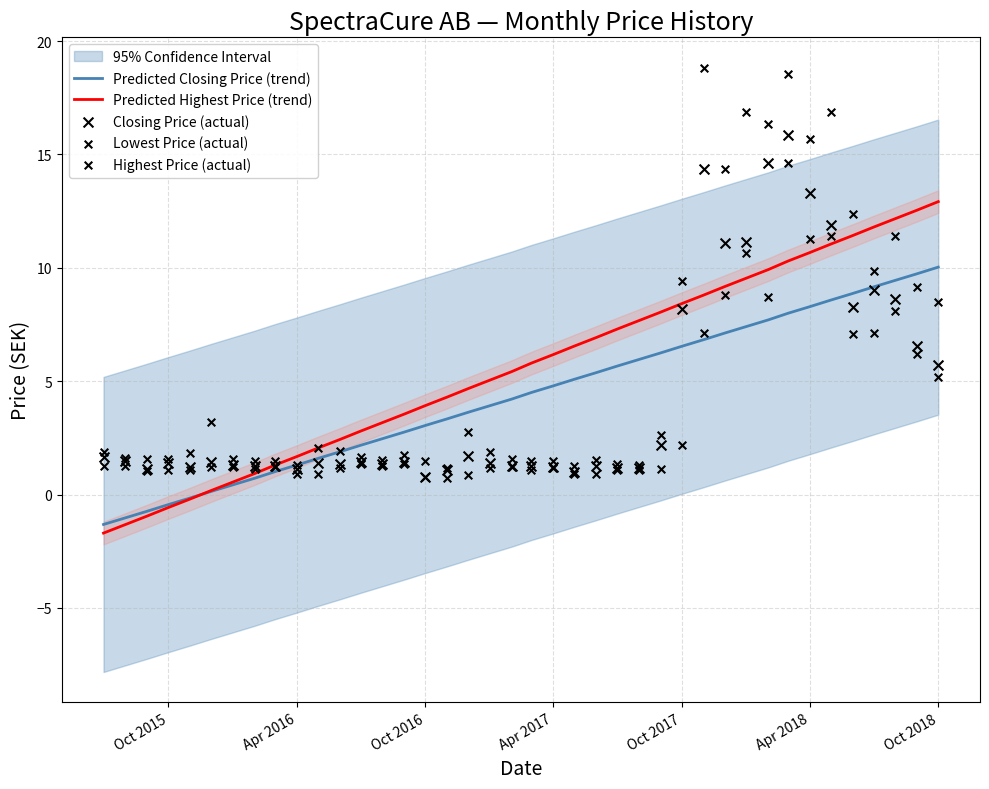

Which series has the largest Y range (max minus min)?

Highest Price (actual)